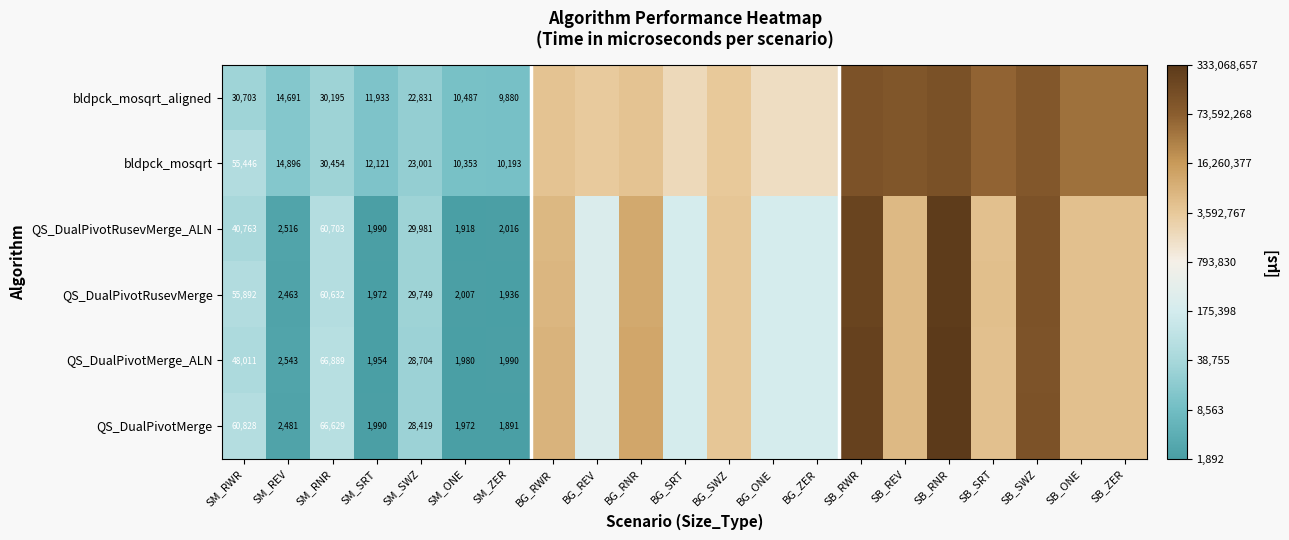

Which series changed the most between SM_RWR and SM_RNR?

bldpck_mosqrt